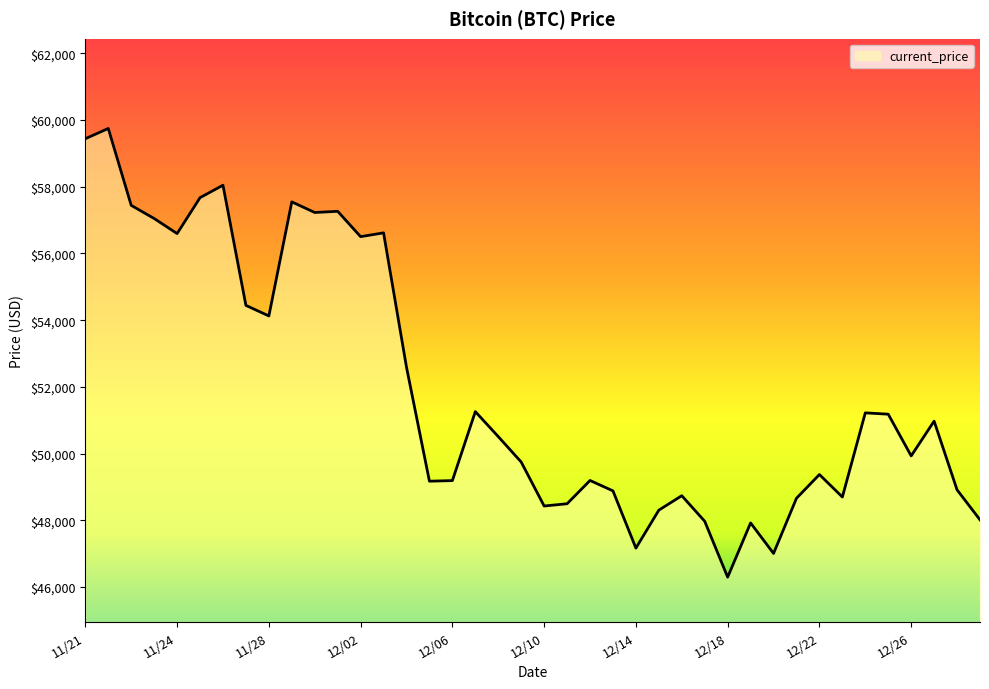

What is the difference between the maximum and minimum values?

13453